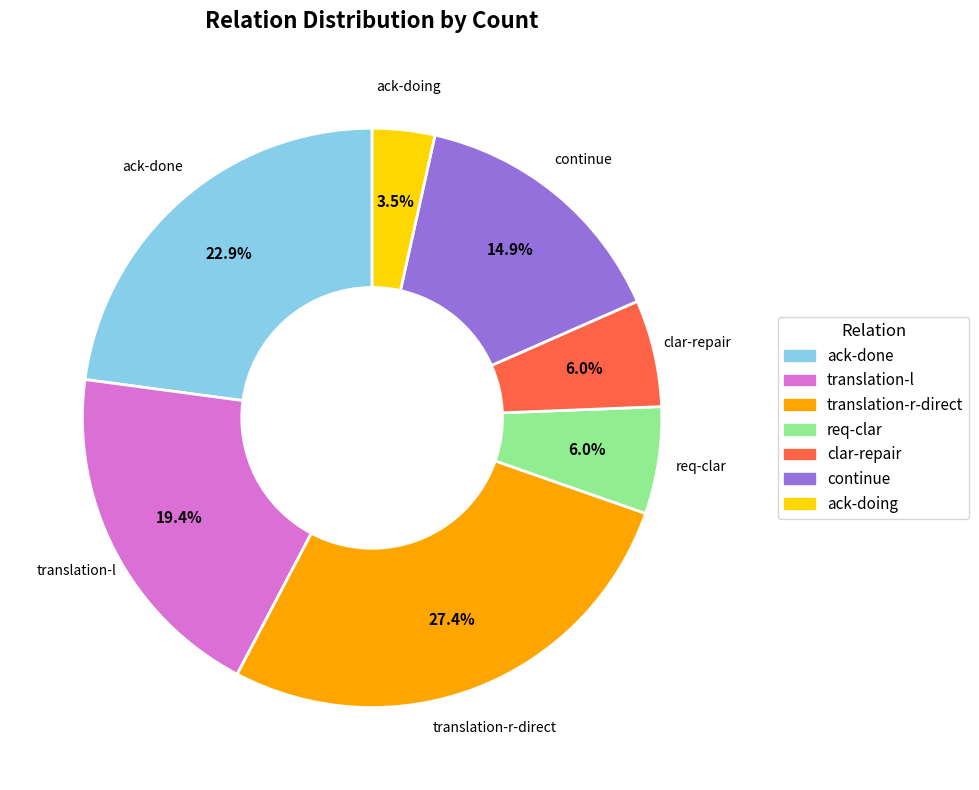

How many slices are in this pie chart?

7